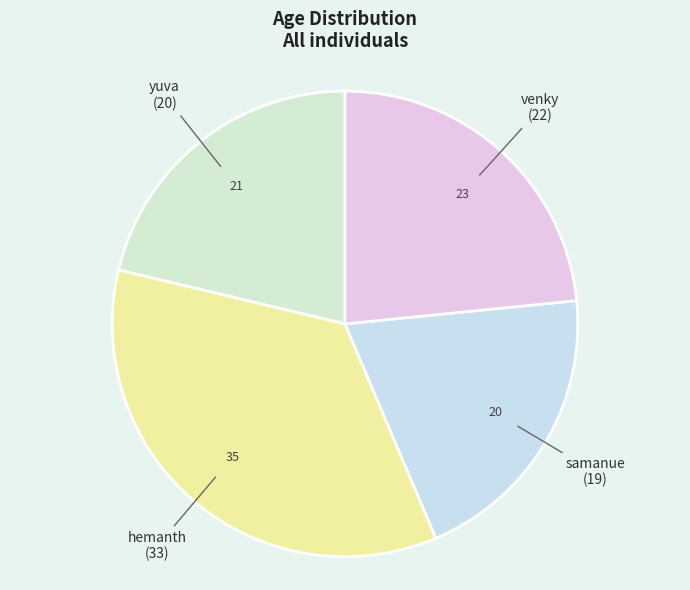

Rank the categories by value from highest to lowest.

hemanth, venky, yuva, samanue